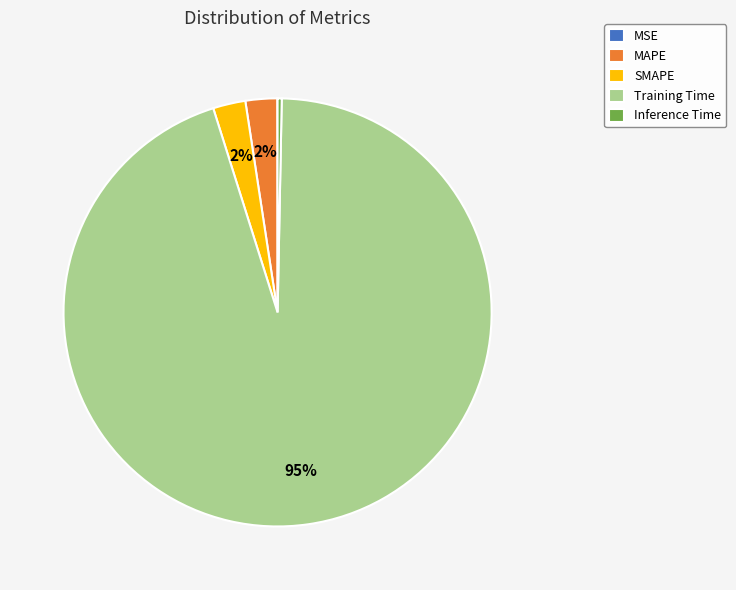

Which slice represents more than half of the pie?

Training Time